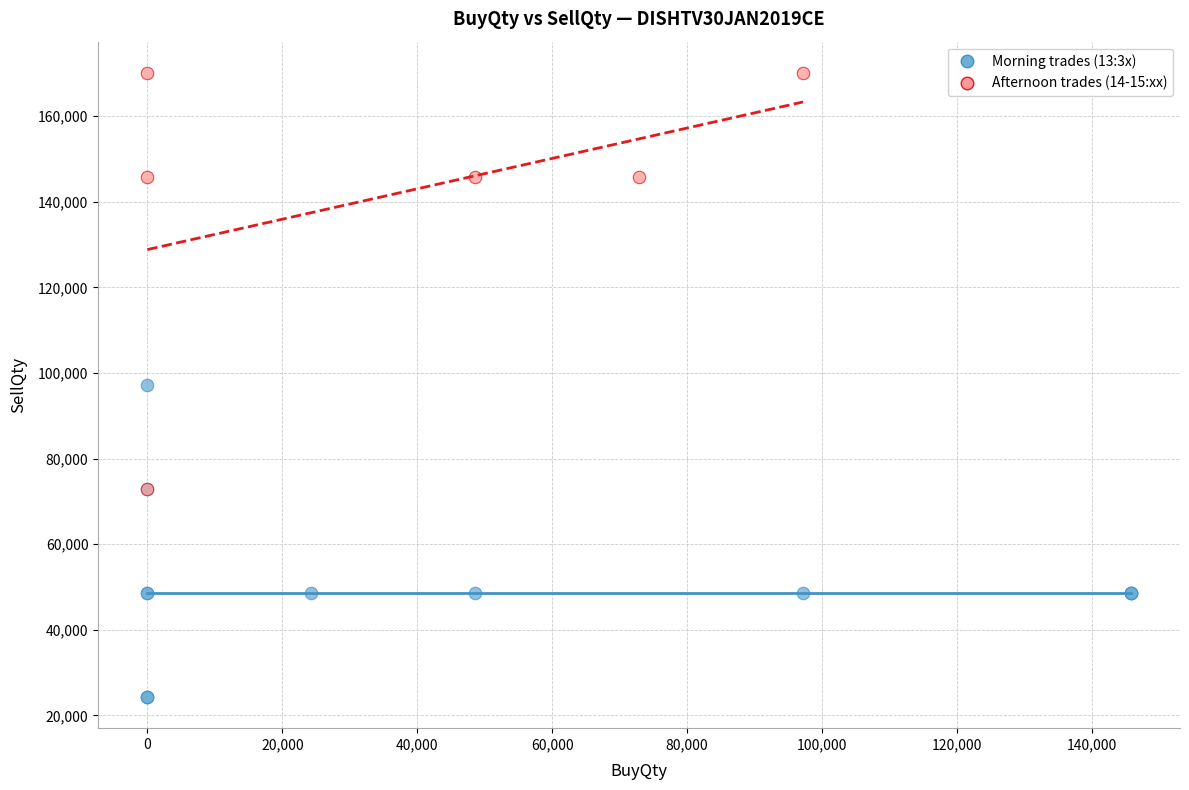

Which series contains the highest Y value?

Afternoon trades (14-15:xx)